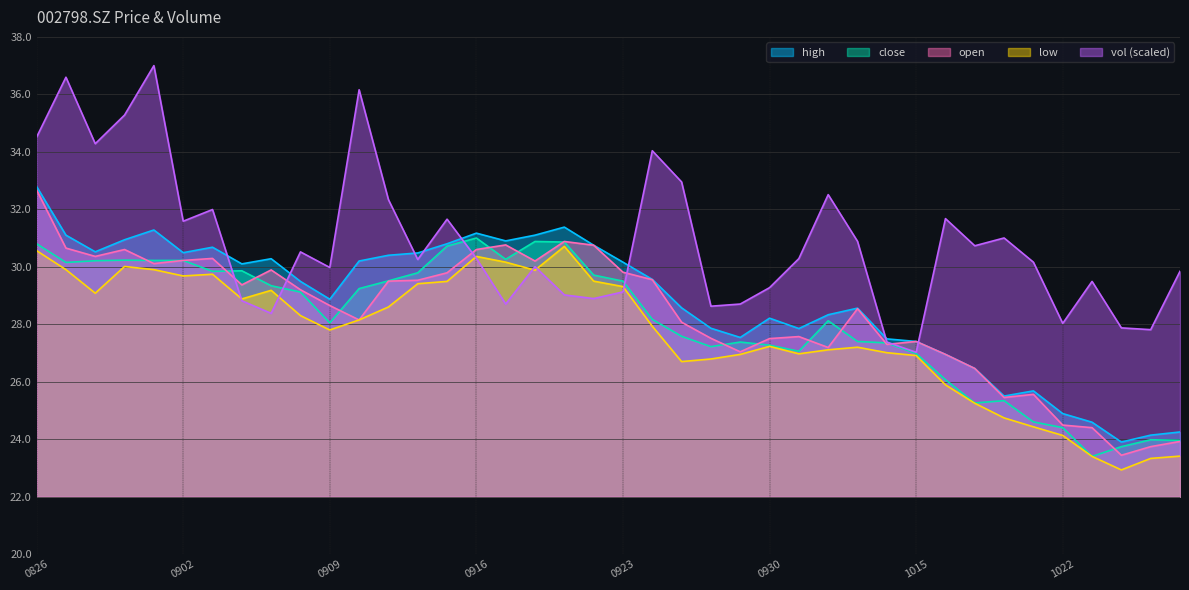

What is the smallest value displayed?

22.9